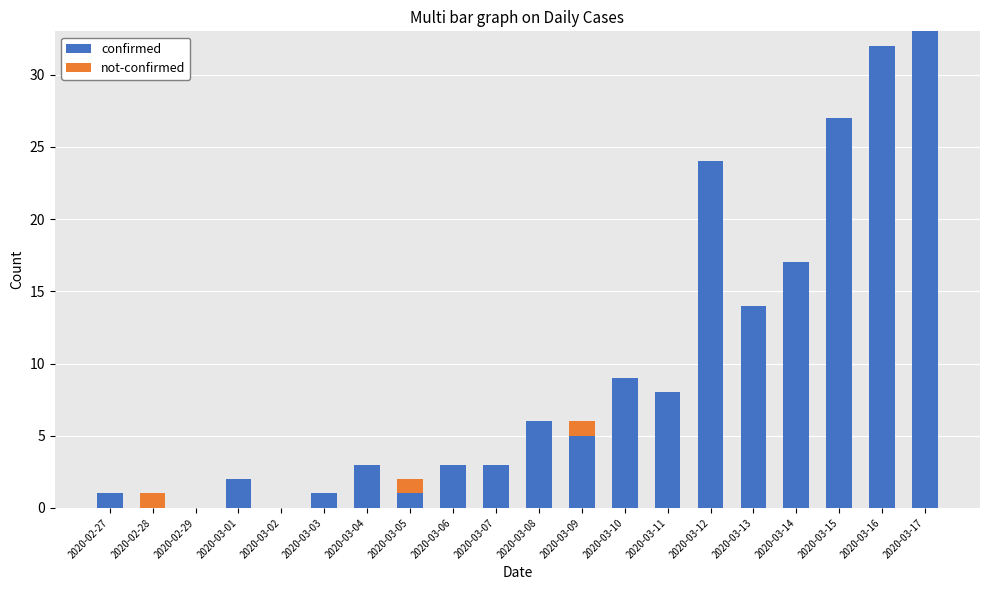

What is the total value across all series at 2020-03-12?

24